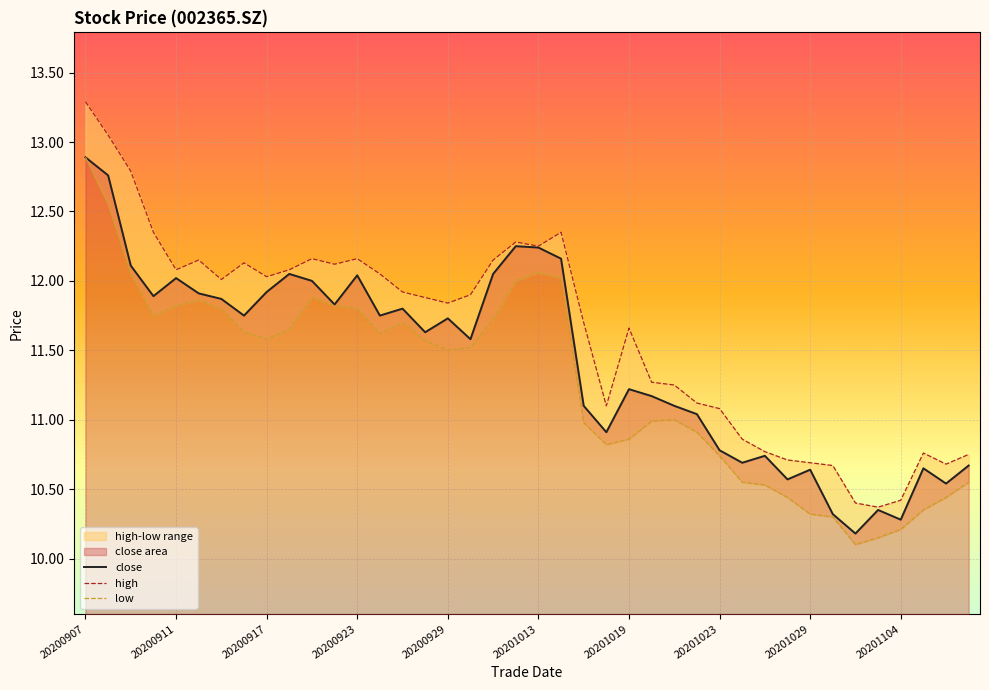

Where is close nearest to the value 11?

27